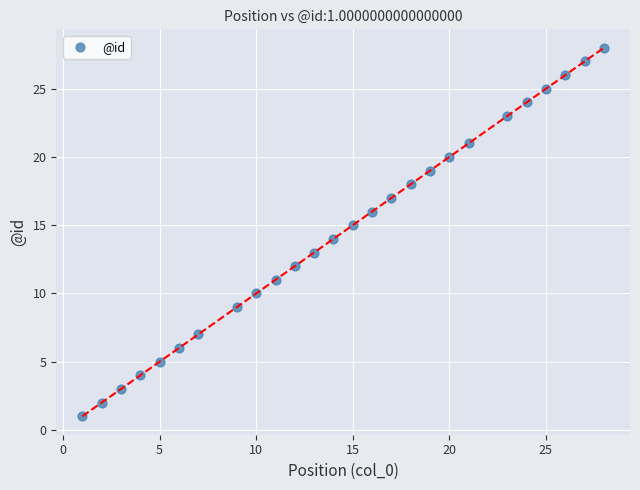

What is the range of Y values (max minus min)?

27